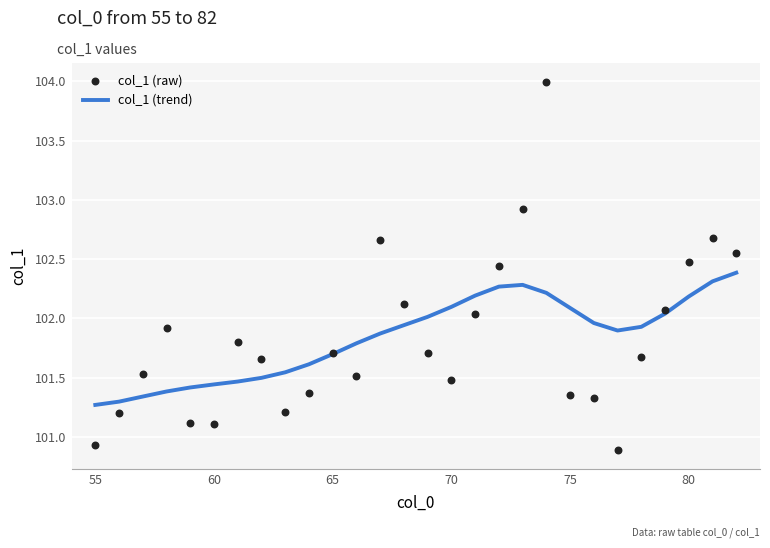

Which series reaches the minimum Y coordinate?

col_1 (raw)